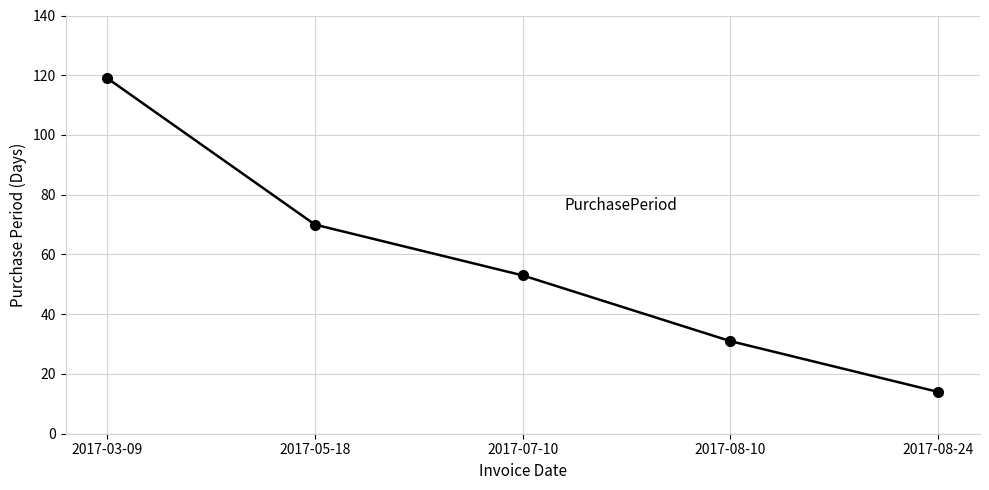

How many values are between 31 and 70?

3